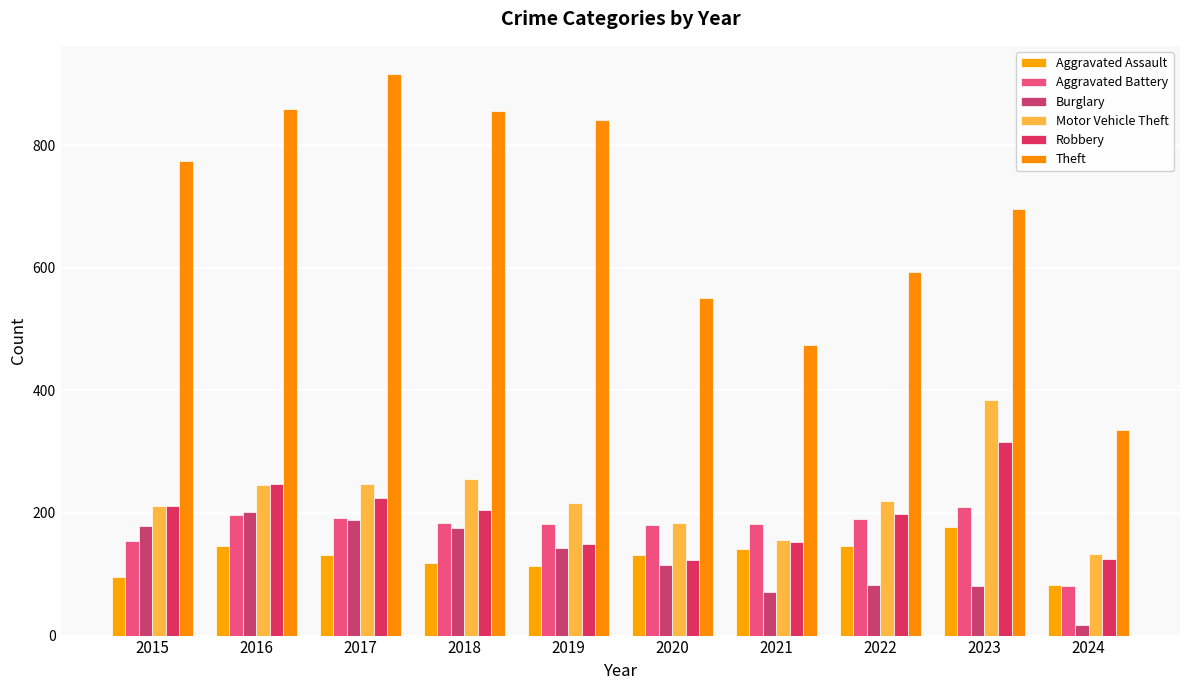

What is the difference between the Aggravated Battery values at 2019 and 2022?

8